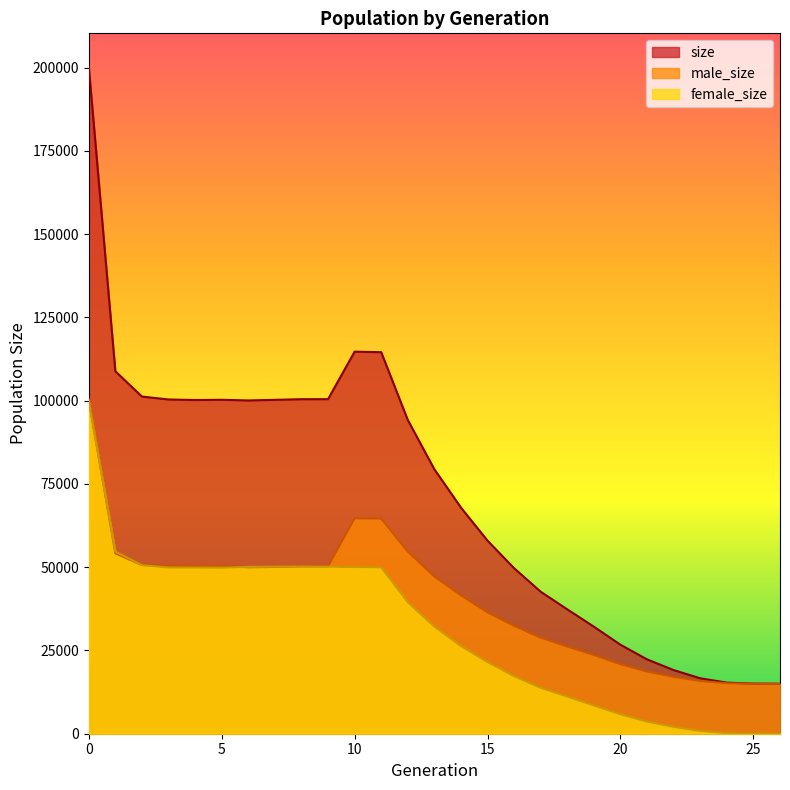

True or false: size and male_size cross at least once.

False